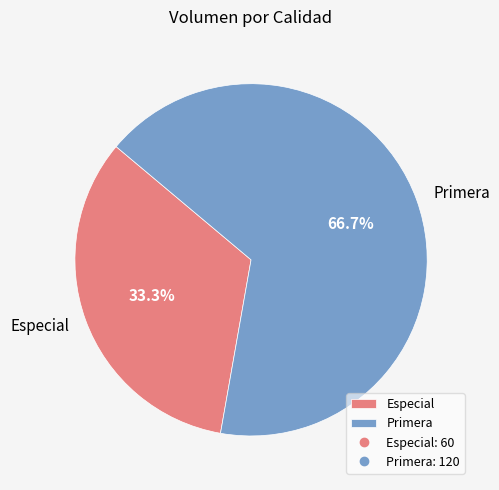

The Especial slice represents 40% of the pie. True or false?

False